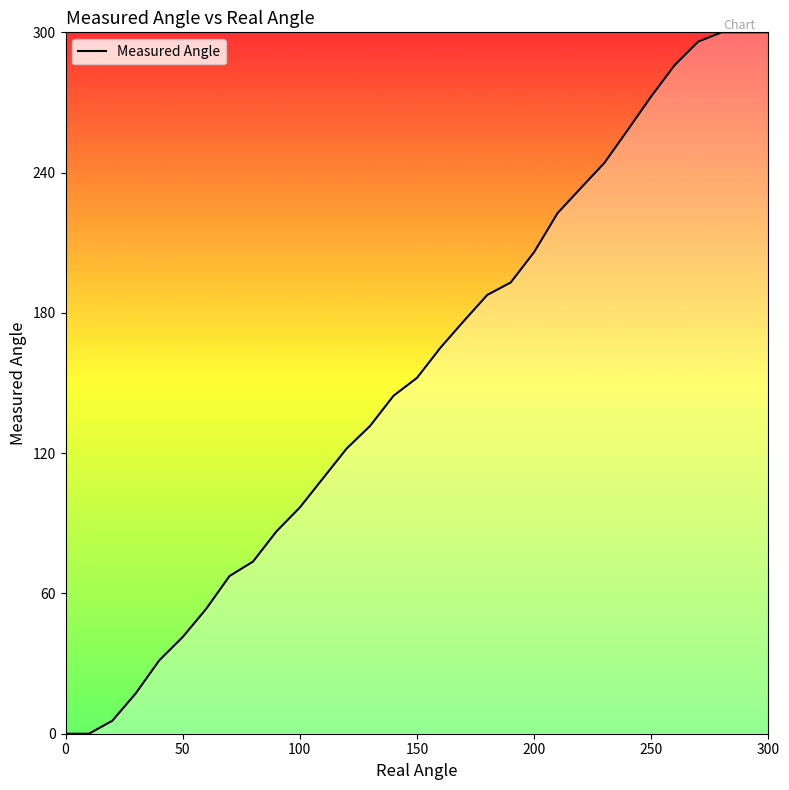

What is the difference between the maximum and minimum values?

300.0